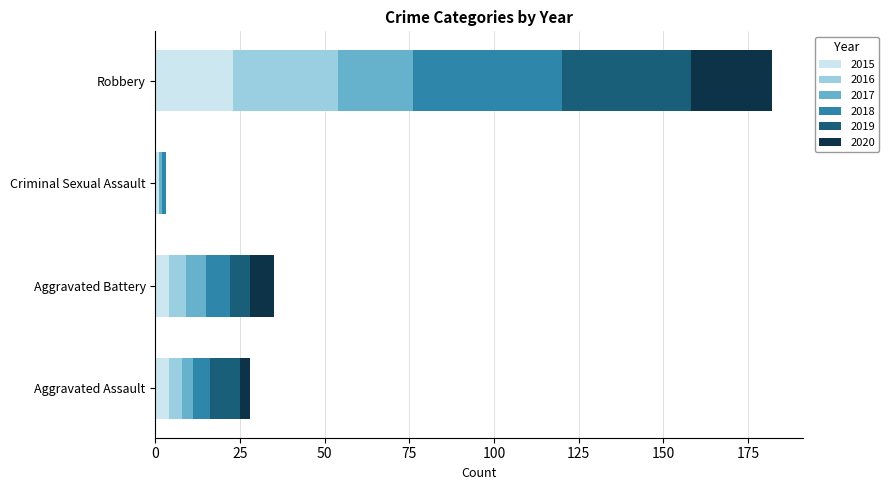

Count the number of categories in the chart.

4